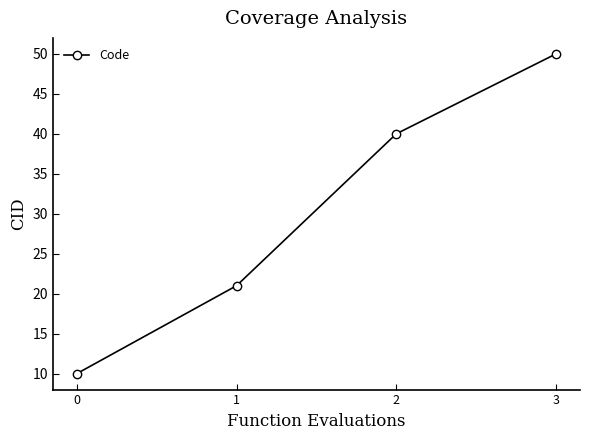

The chart shows a value of 50 at 3. True or false?

True